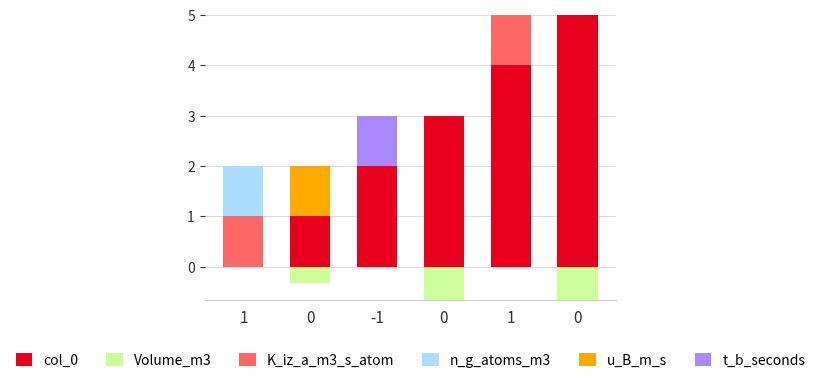

The value of u_B_m_s at 1 is 0. True or false?

True